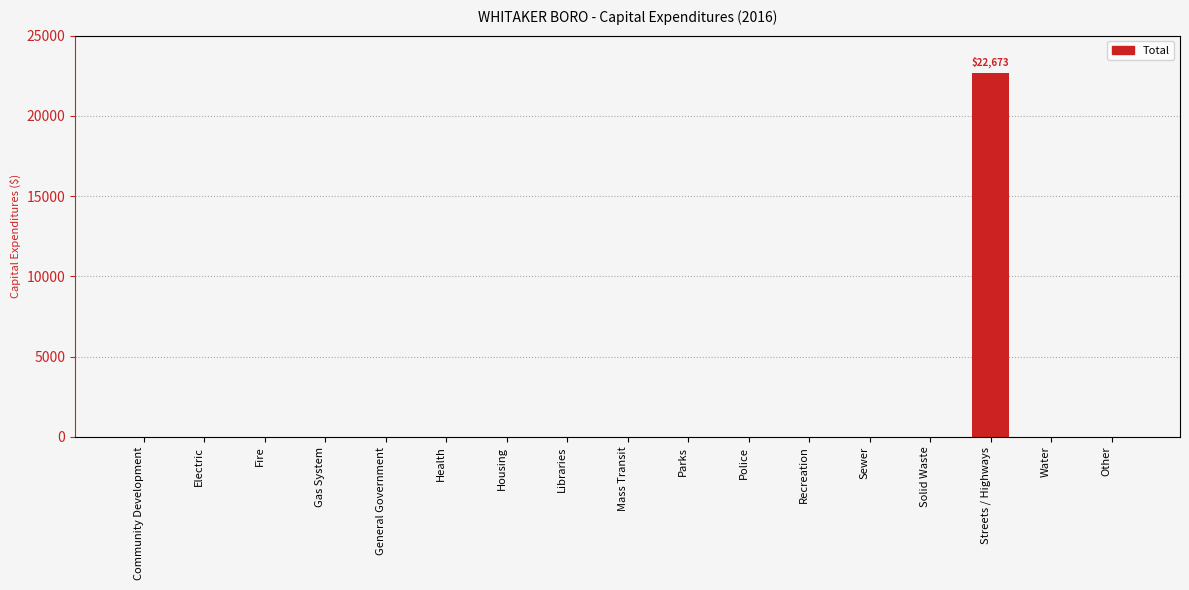

What is the sum of all values?

22673